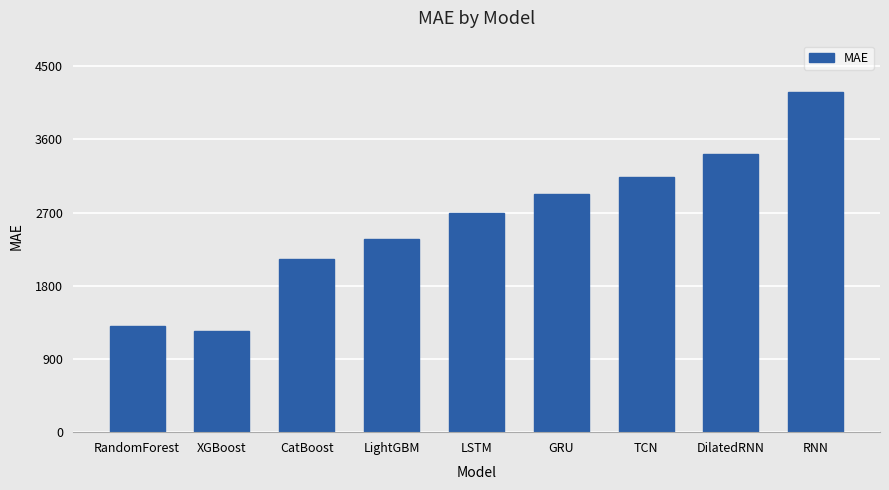

Does the chart contain stacked bars?

No